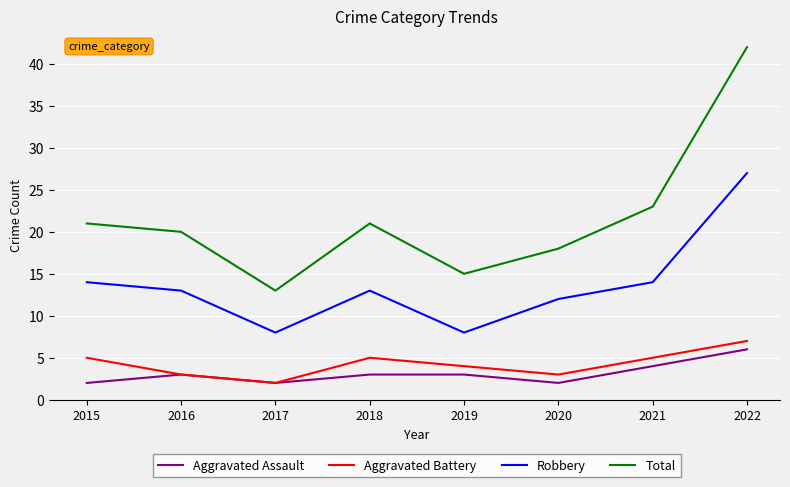

Which series has the widest spread of values?

Total